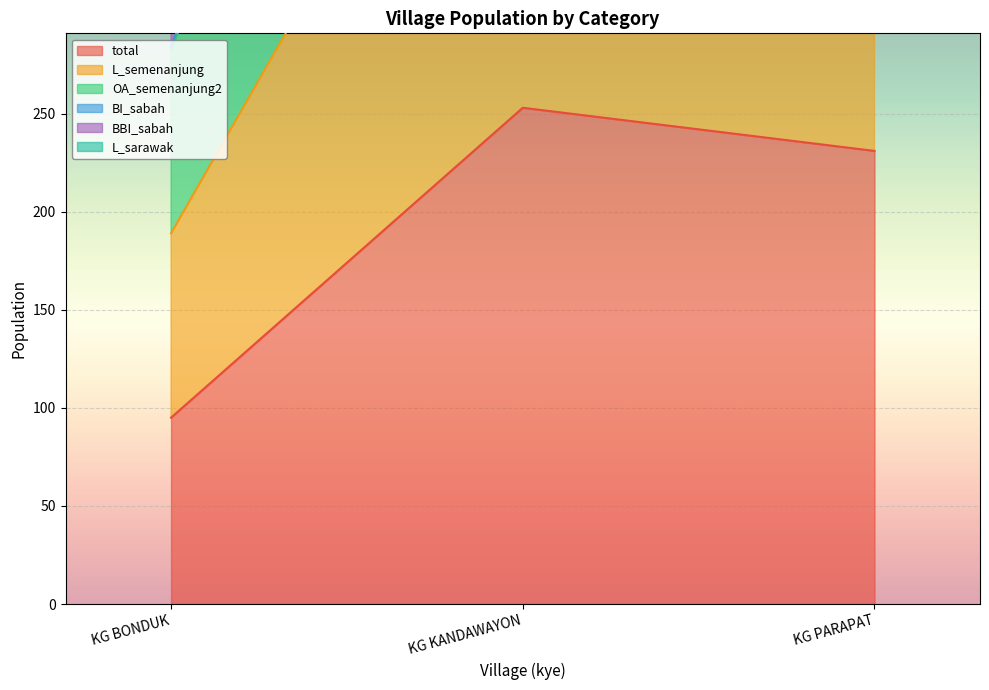

How many data points in L_sarawak are less than 910?

1